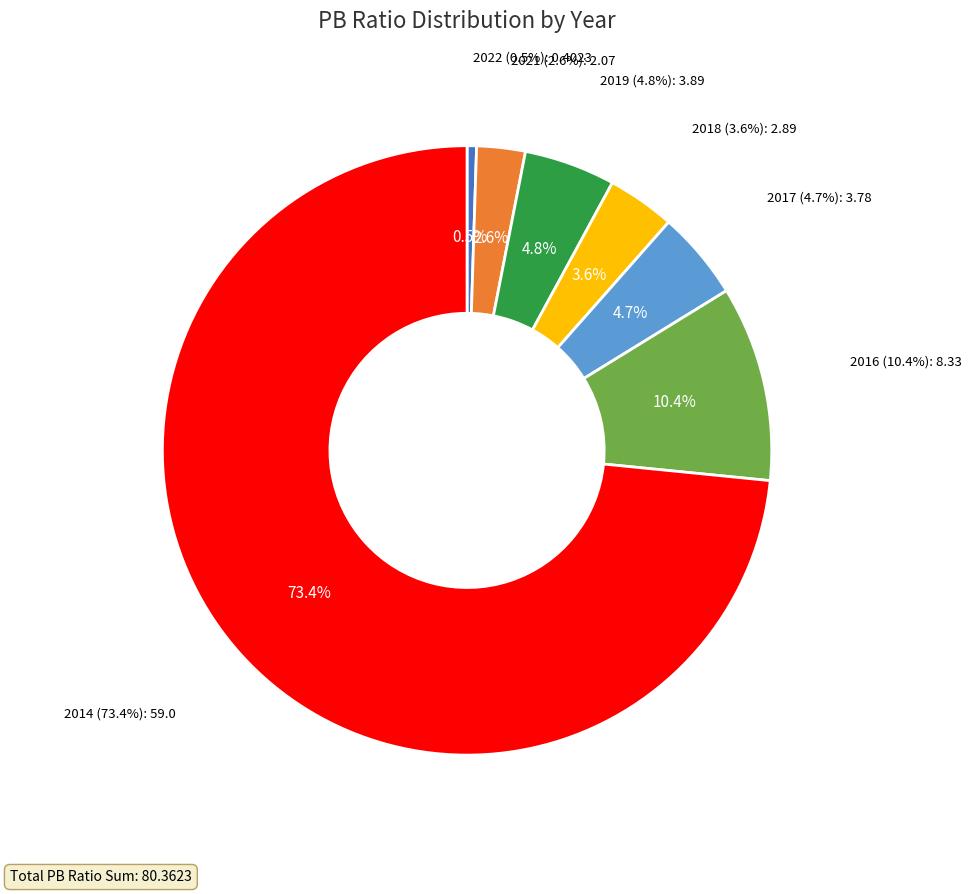

Is it true that 2022 is 13% of the pie?

False